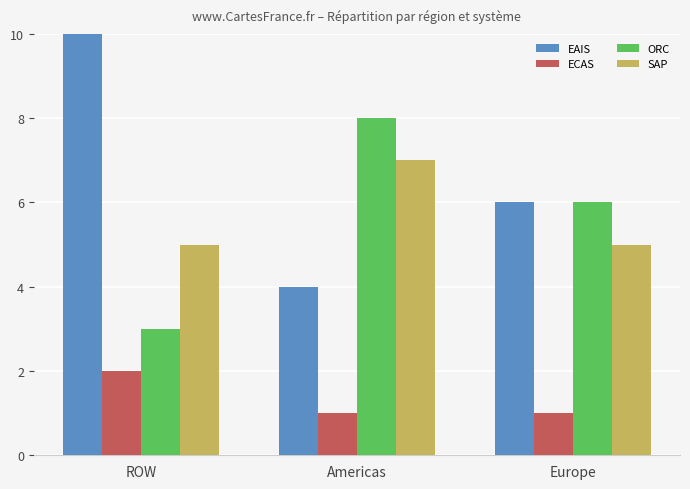

Is the value of ORC at Americas greater than the value of SAP at Americas?

Yes